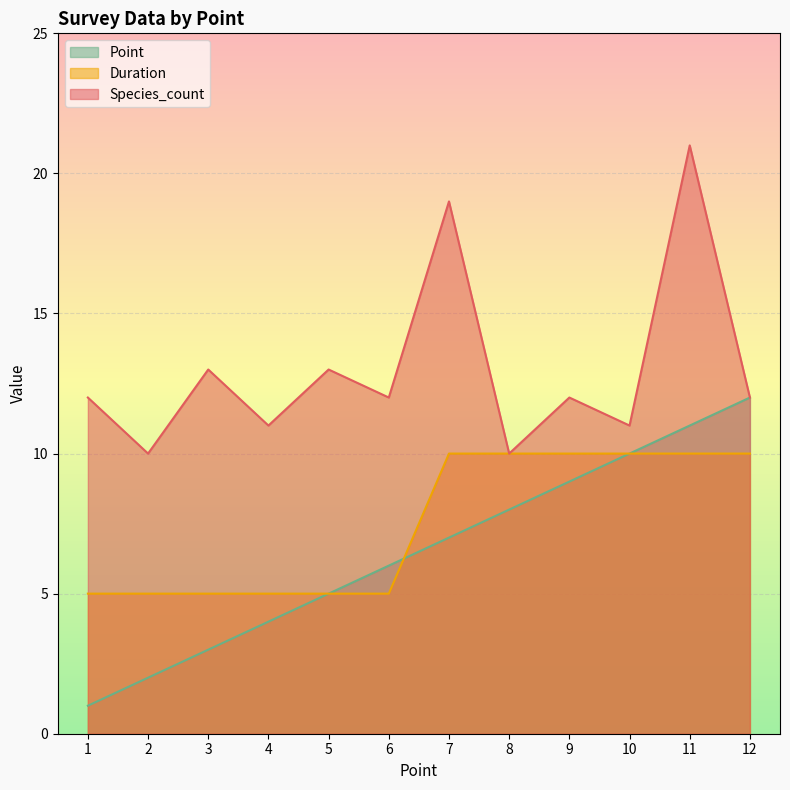

How many times do Point and Duration cross each other?

1